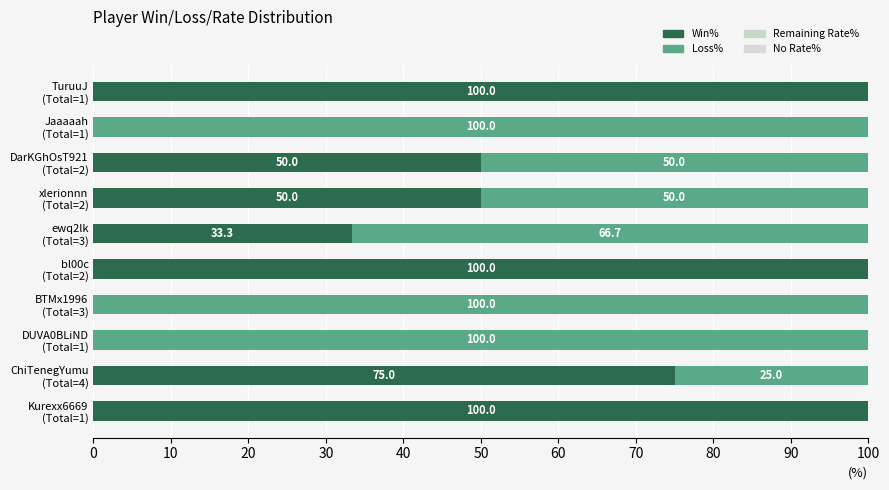

At how many categories does at least one series exceed 51?

8